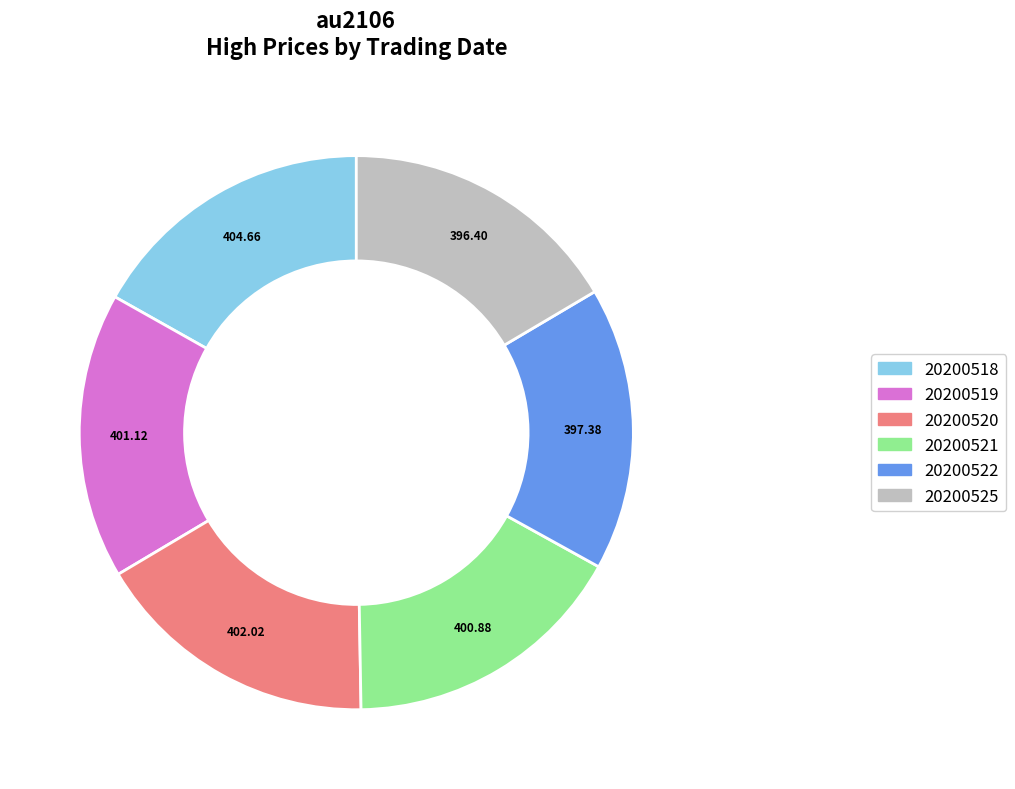

How many segments does this pie chart have?

6